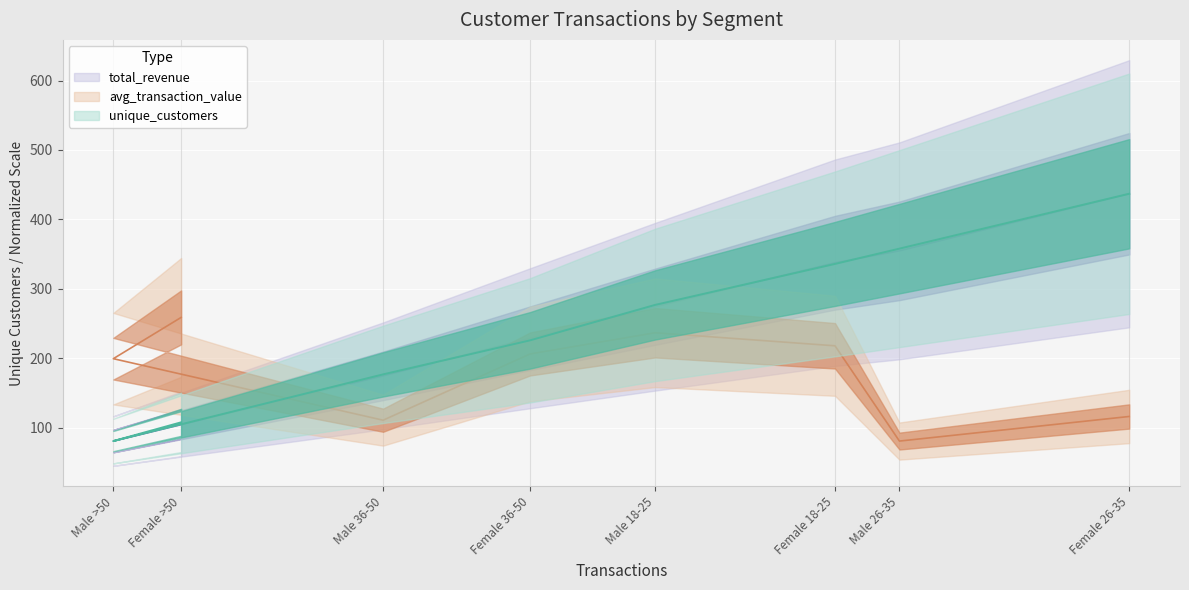

Reading left to right, list all the values displayed in this chart.

unique_customers: 108.0	81.0	177.0	226.0	277.0	336.0	358.0	437.0
total_revenue: 105.8	81.0	174.8	229.0	274.3	337.7	354.8	437.0
avg_transaction_value: 259.0	199.6	111.0	206.4	236.9	218.1	81.0	116.4